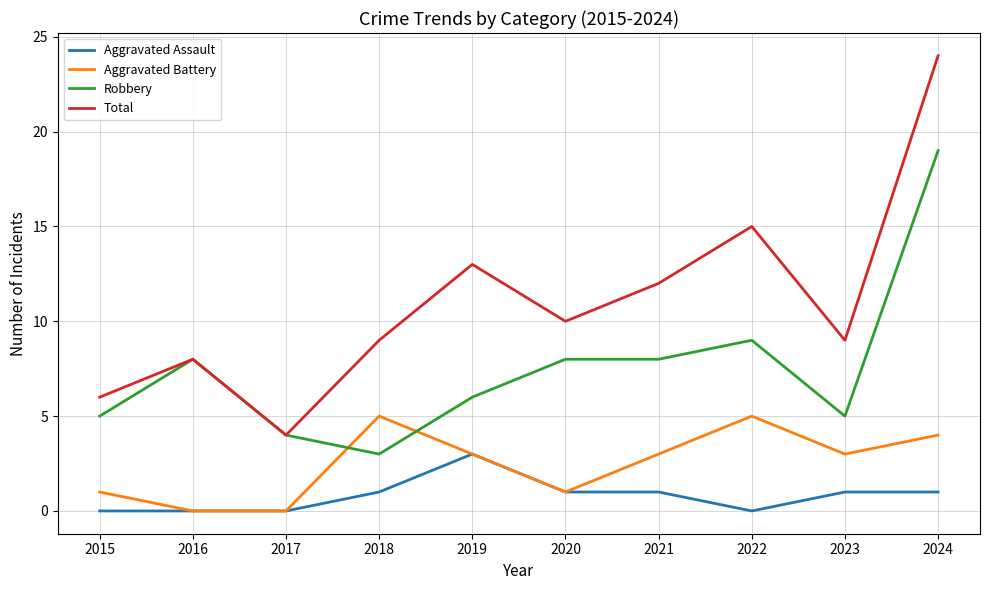

True or false: Robbery has a value of 3 at 2018.

True